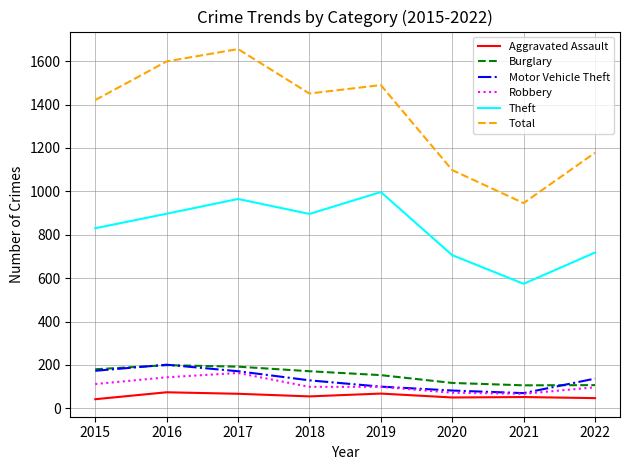

What is the greatest value displayed?

1656